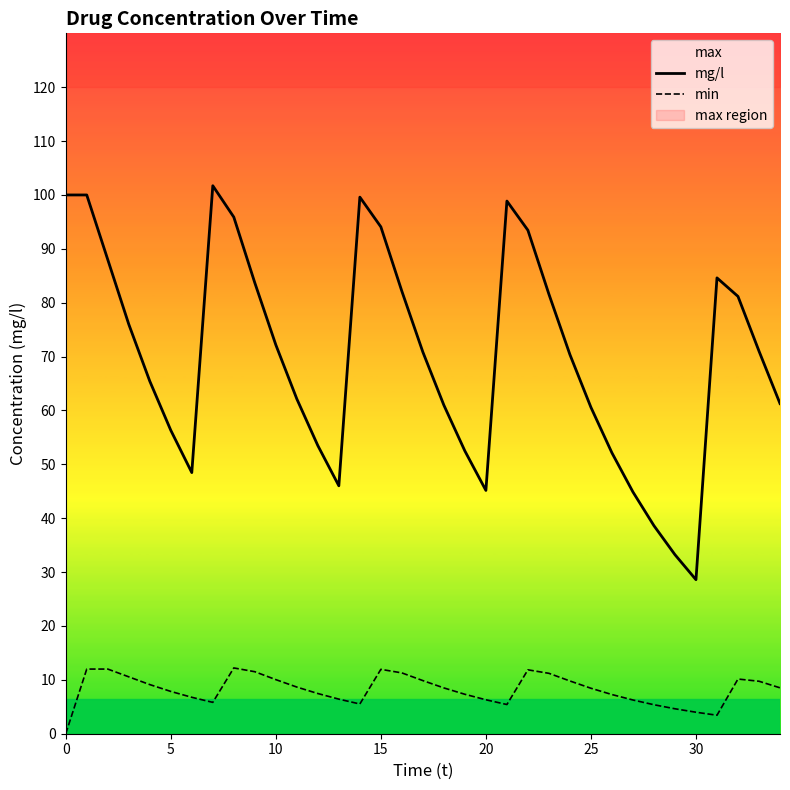

The value of mg/l at 10 is 43.5. True or false?

False